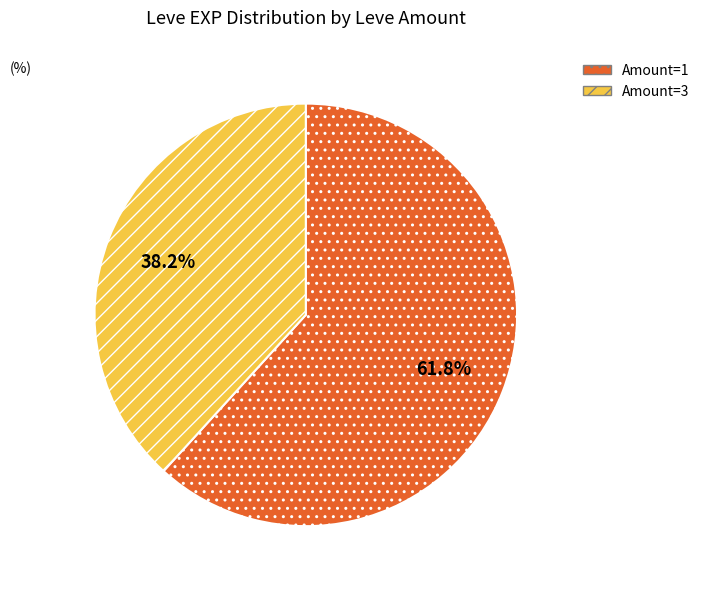

Rank the categories by value from lowest to highest.

Amount=3, Amount=1